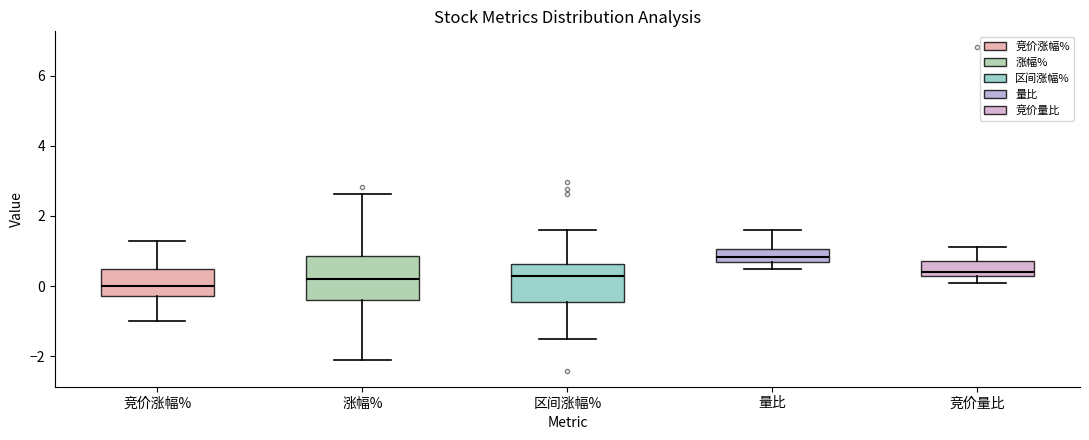

Reading left to right, transcribe this box plot: for each box, give where its median line is, the range the box spans, and where its two whiskers end, as read against the y-axis. The values are not printed on the chart, so give them approximately, as read against the axis.

竞价涨幅%: median 0.0, box -0.2 to 0.4, whiskers -1.0 to 1.2
涨幅%: median 0.2, box -0.4 to 0.8, whiskers -2.2 to 2.6
区间涨幅%: median 0.2, box -0.4 to 0.6, whiskers -1.4 to 1.6
量比: median 0.8, box 0.6 to 1.0, whiskers 0.4 to 1.6
竞价量比: median 0.4, box 0.2 to 0.8, whiskers 0.2 (just below the box's lower edge) to 1.2